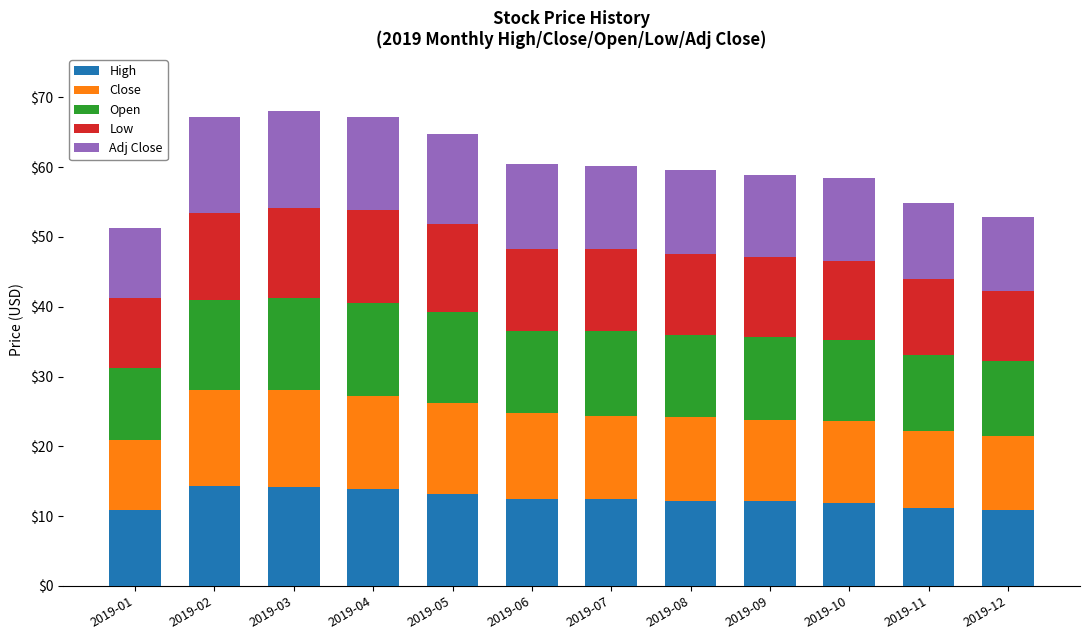

The value of High at 2019-06 is 12.4. True or false?

True